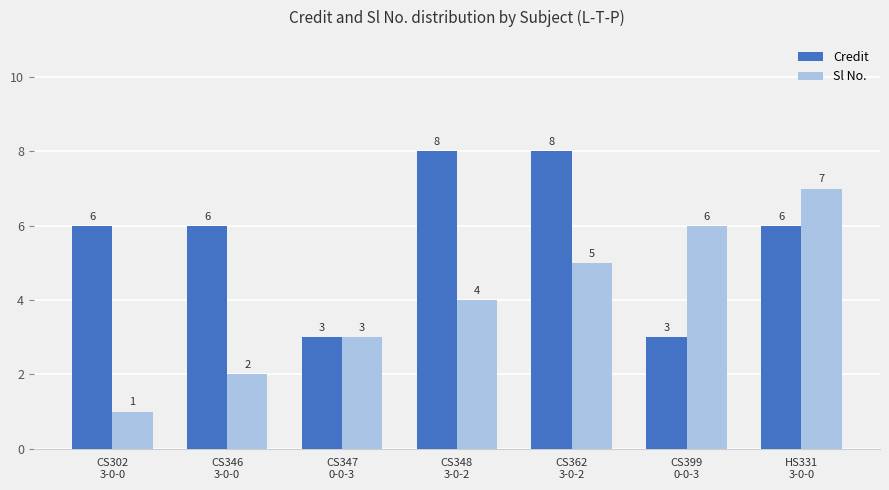

List the series in order of their overall mean, lowest first.

Sl No., Credit